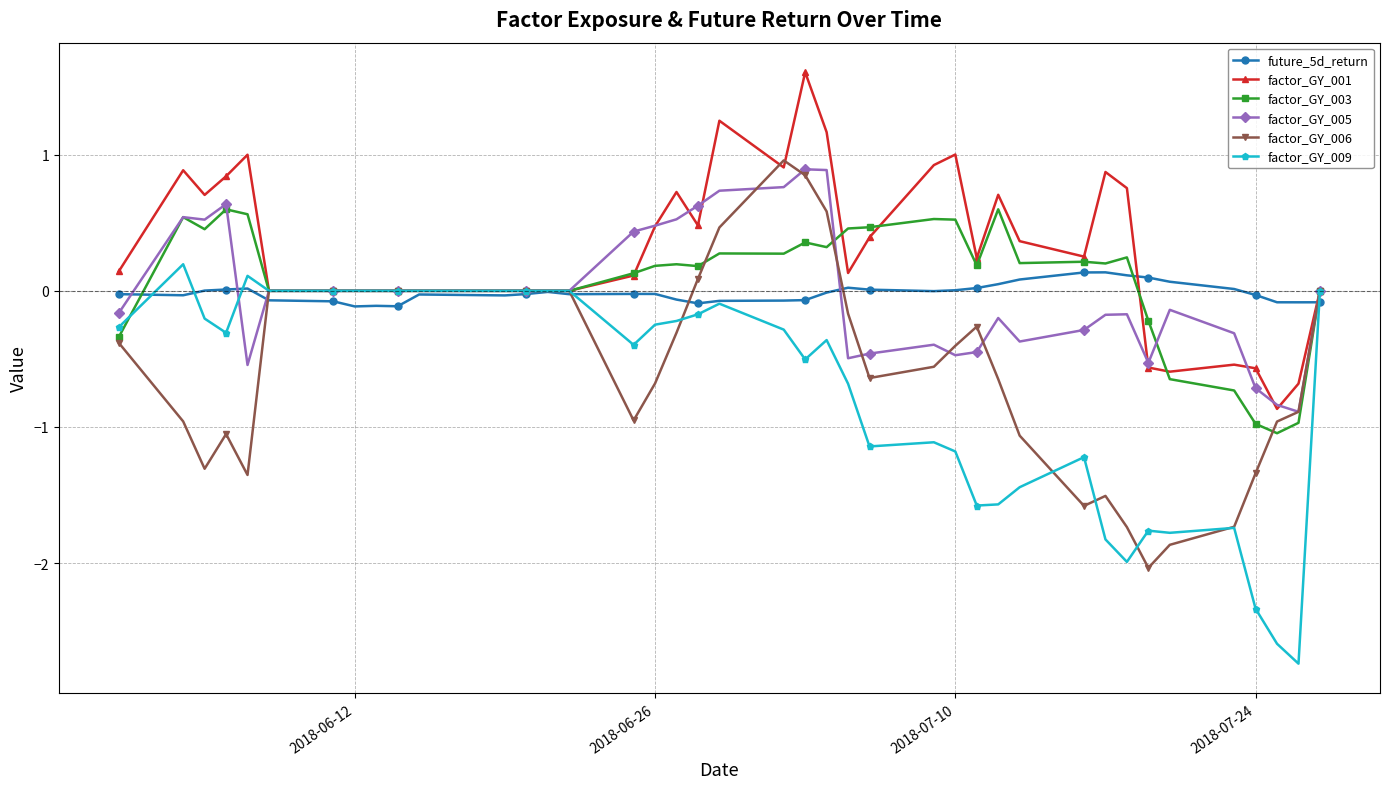

Which series has the largest total across all categories?

factor_GY_001